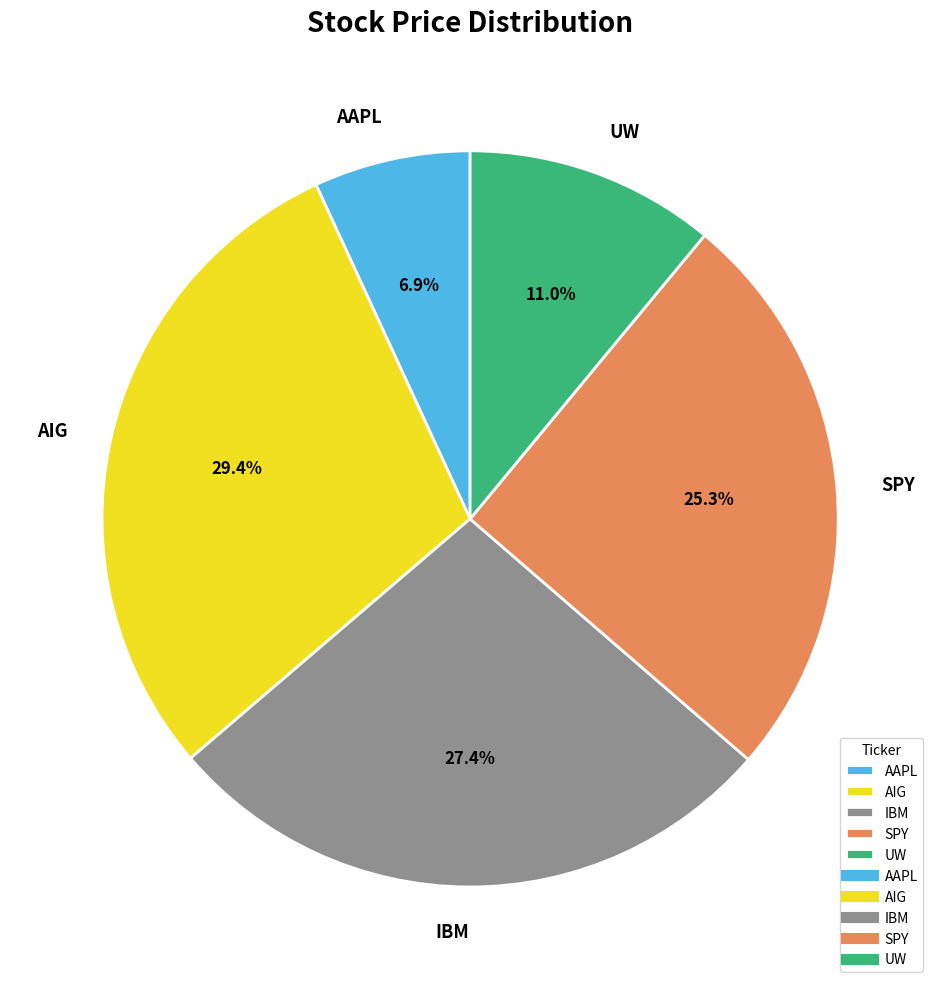

To the nearest percent, what is the combined percentage of SPY and IBM?

53%